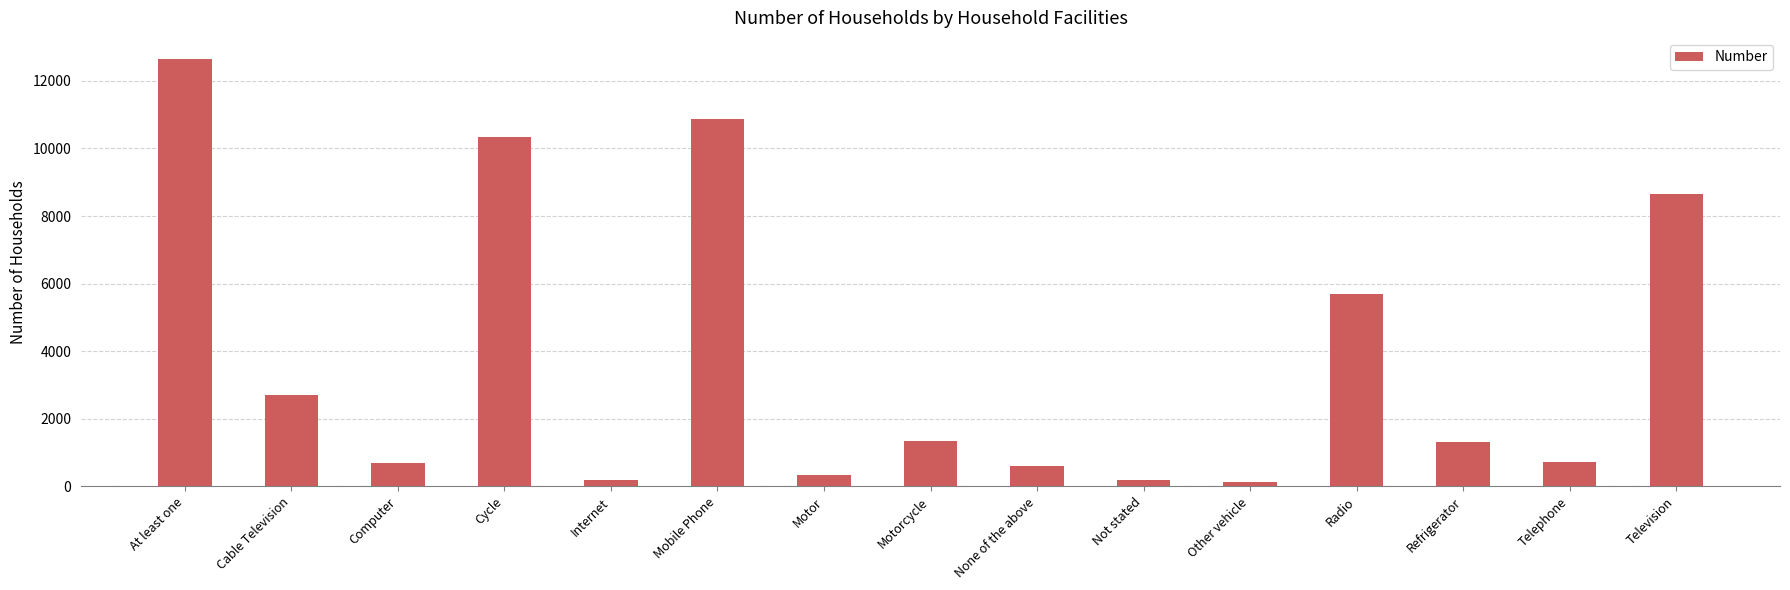

The chart shows a value of 732 at Telephone. True or false?

True